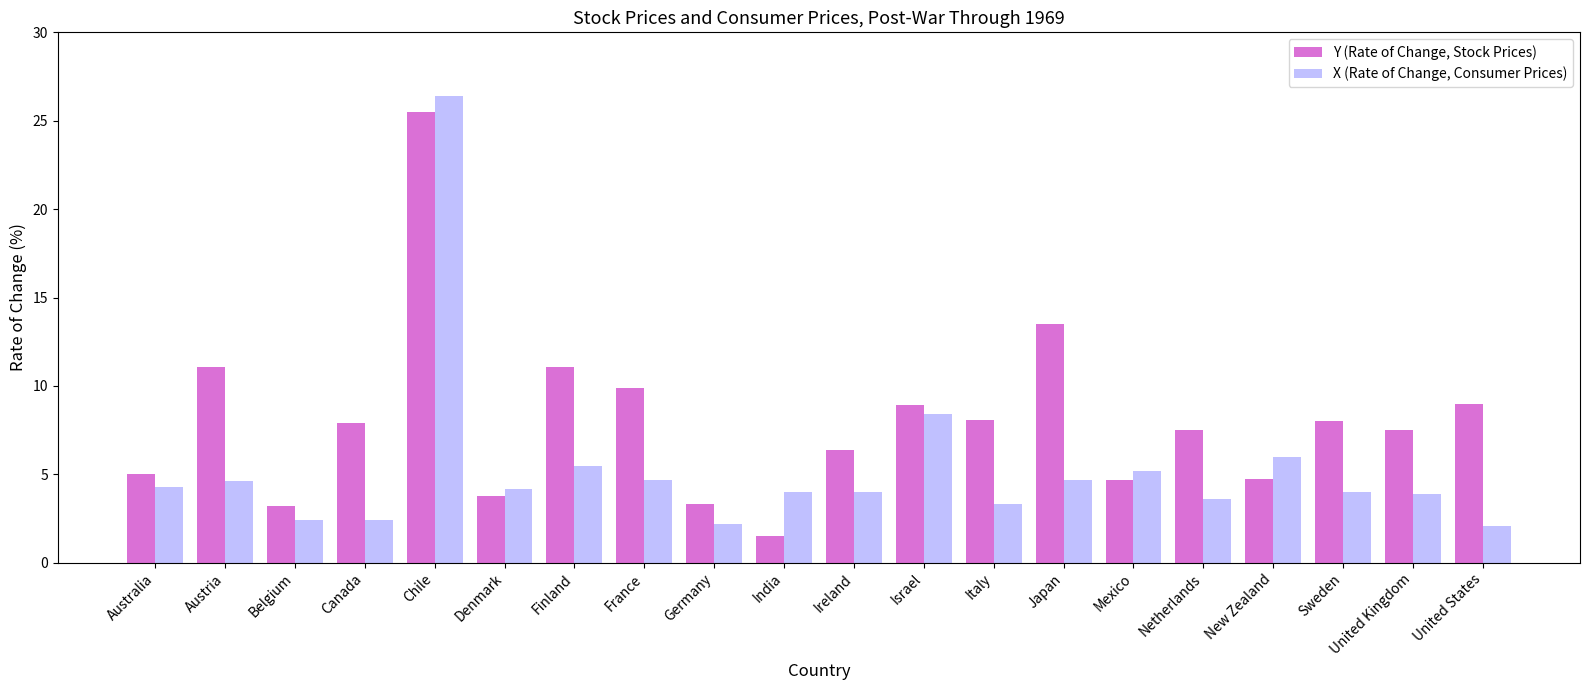

Rank the series at Belgium from lowest to highest value.

X (Rate of Change, Consumer Prices), Y (Rate of Change, Stock Prices)